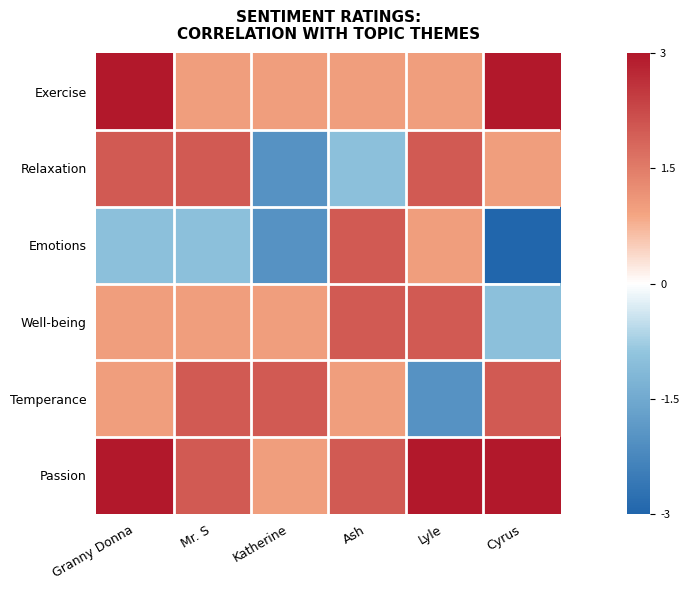

What is the difference between the highest and lowest values at Cyrus?

6